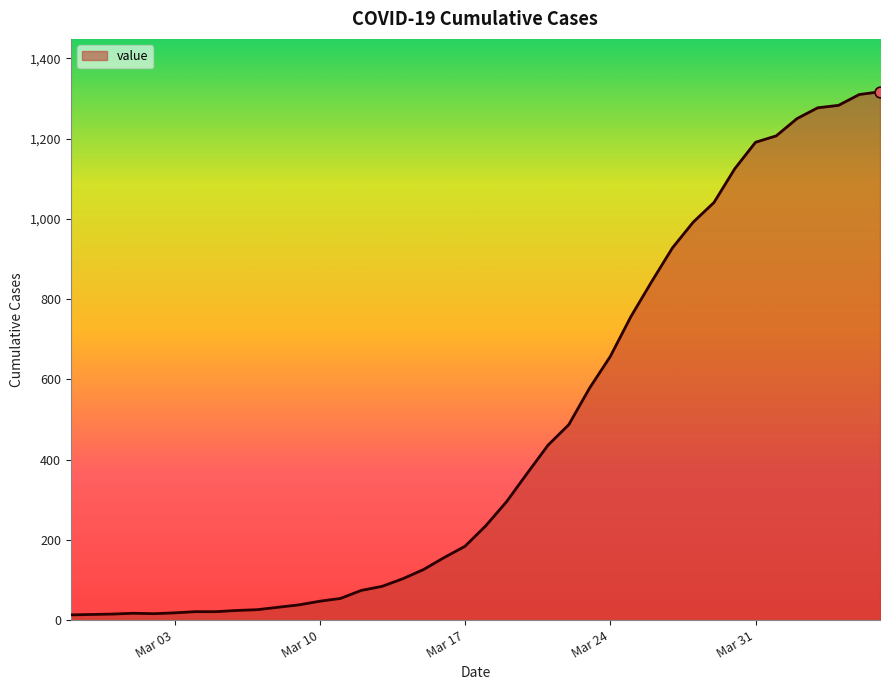

What is the difference between the maximum and minimum values?

1304